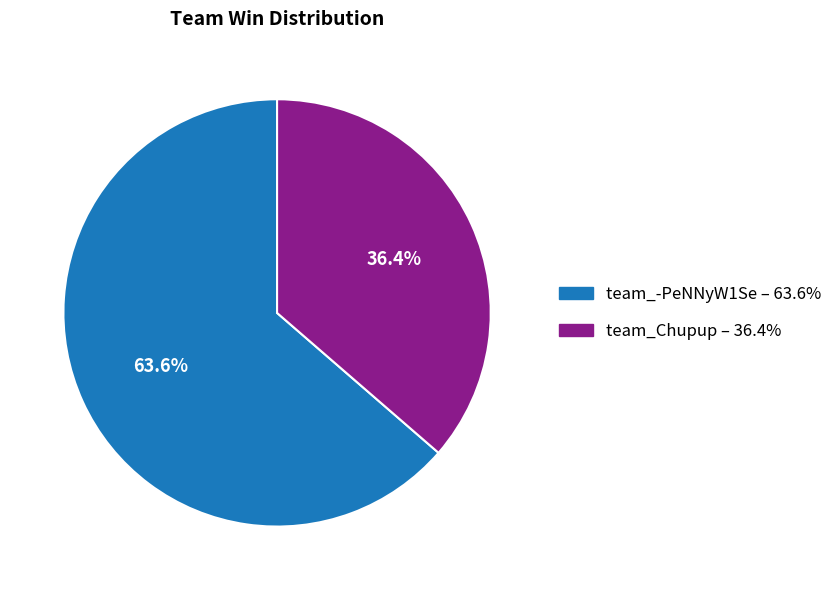

Which has a higher value, team_Chupup – 36.4% or team_-PeNNyW1Se – 63.6%?

team_-PeNNyW1Se – 63.6%